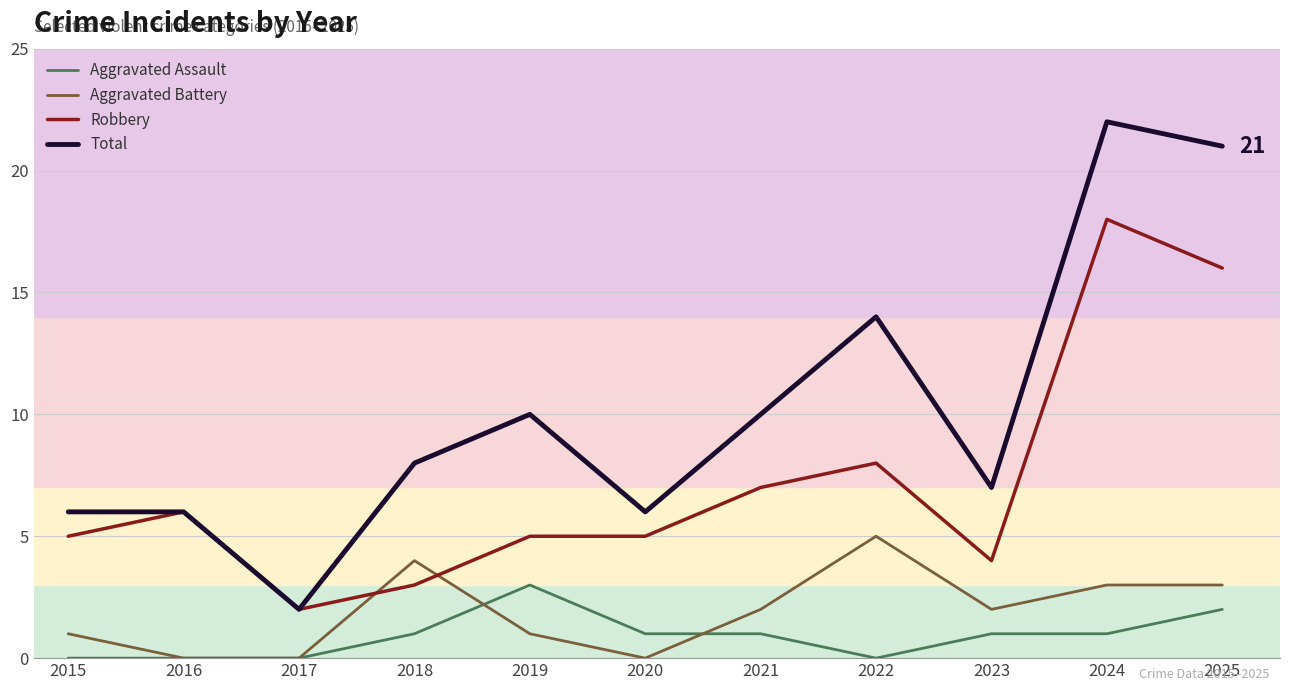

What is the total value across all series at 2015?

12